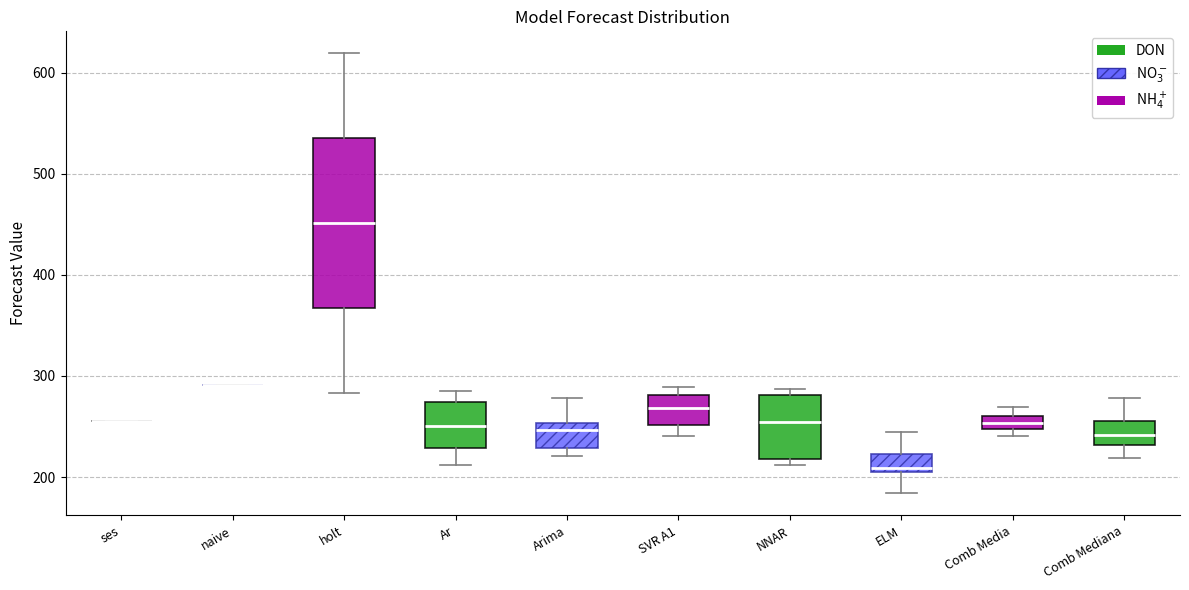

Where is the lower edge of the box for Arima on the y-axis? The values are not printed on the chart, so give them approximately, as read against the axis.

230